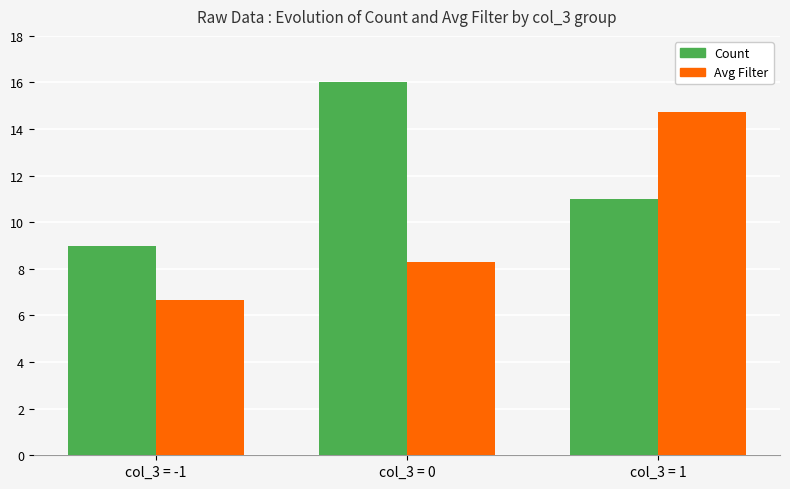

At which category is the sum across all series the highest?

col_3 = 1